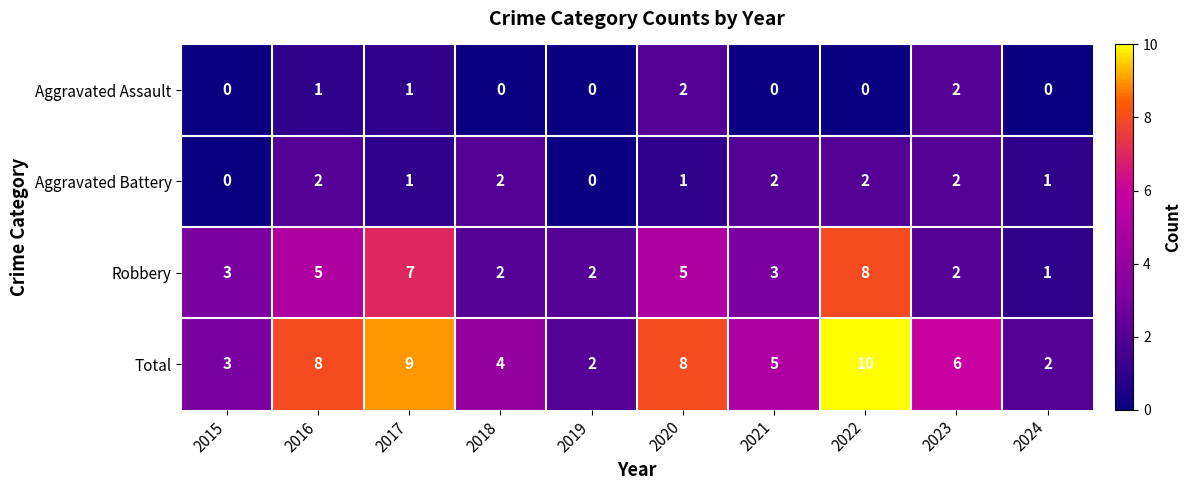

Count the number of data series in this chart.

4